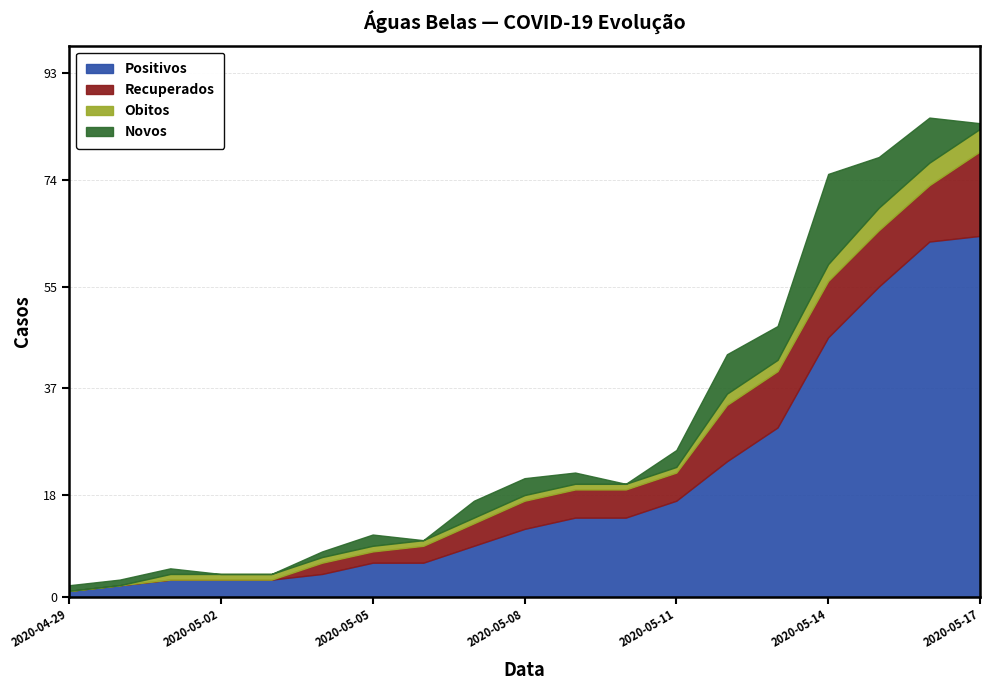

True or false: Obitos has more than 2 points higher than both neighbors.

False